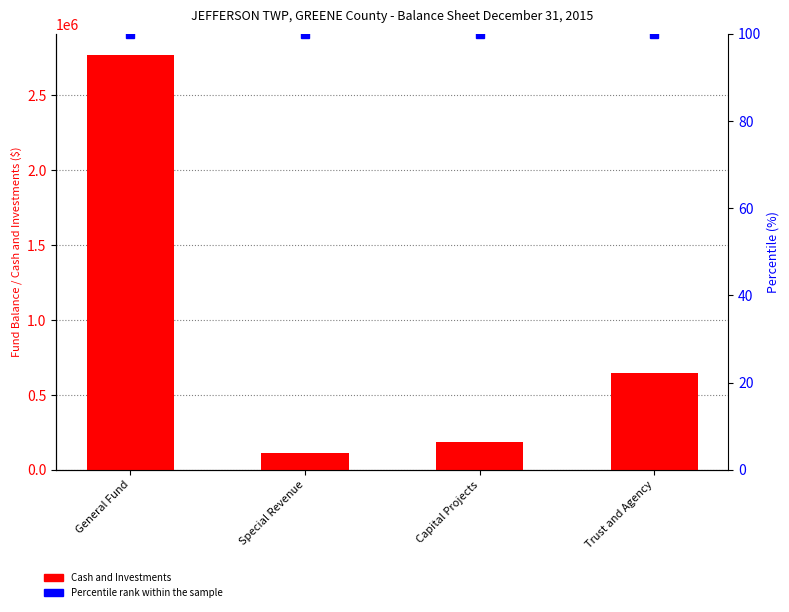

The Percentile rank series shows 69 at Trust and Agency. True or false?

False